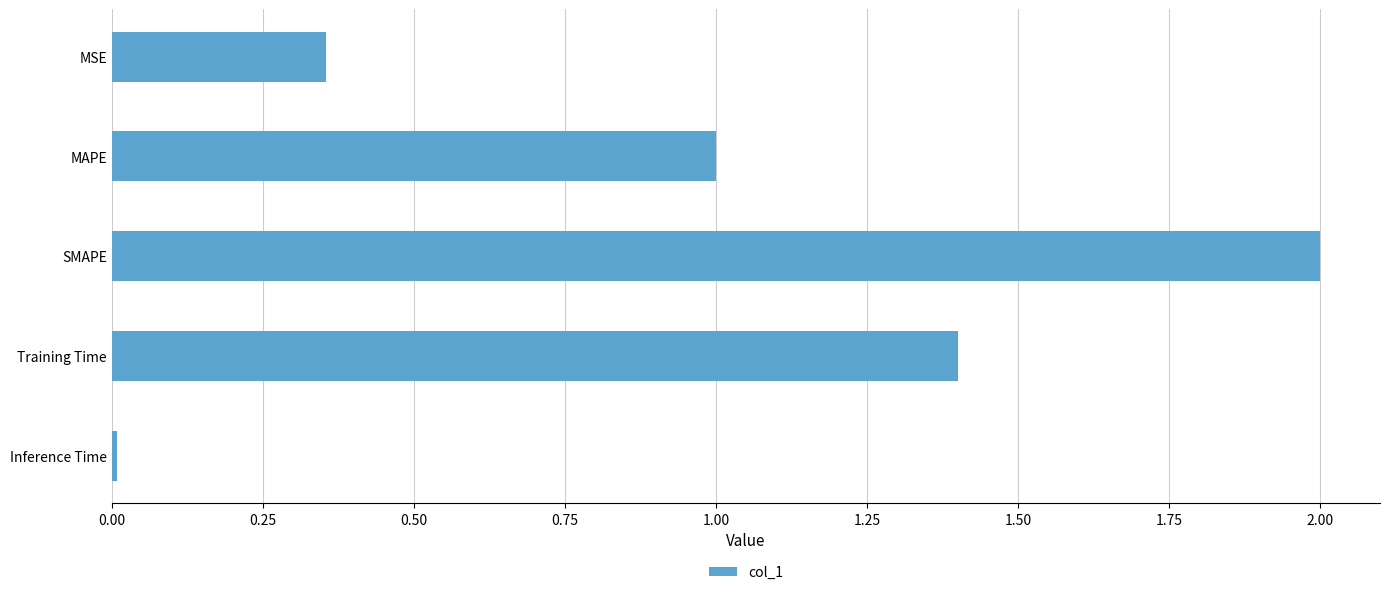

True or false: the data shows 2.0 at SMAPE.

True